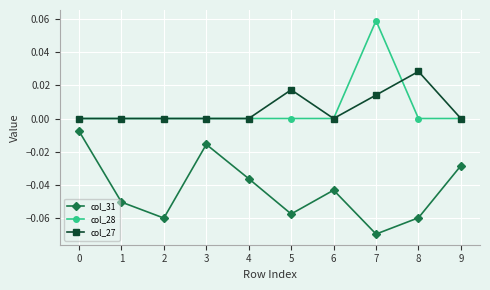

Is this an area chart (filled region under the line)?

No